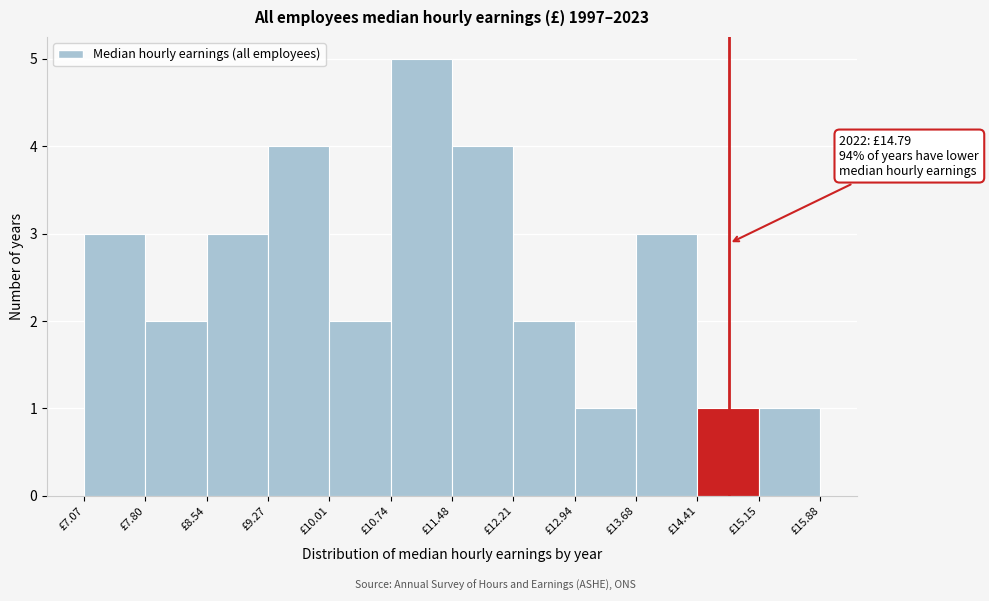

Over which range of the x-axis is the bar tallest?

10.7 to 11.5